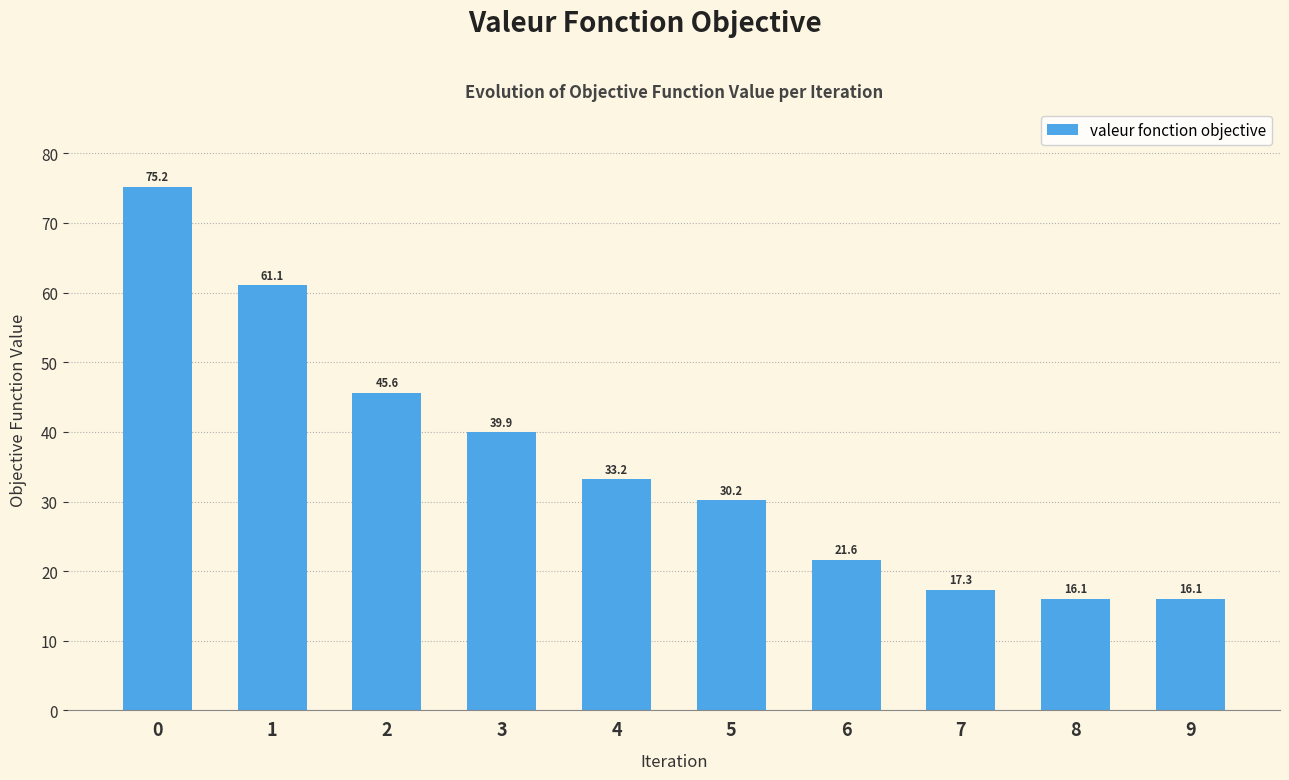

Reading left to right, what are all the values shown in this chart?

0=75.2	1=61.1	2=45.6	3=39.9	4=33.2	5=30.2	6=21.6	7=17.3	8=16.1	9=16.1